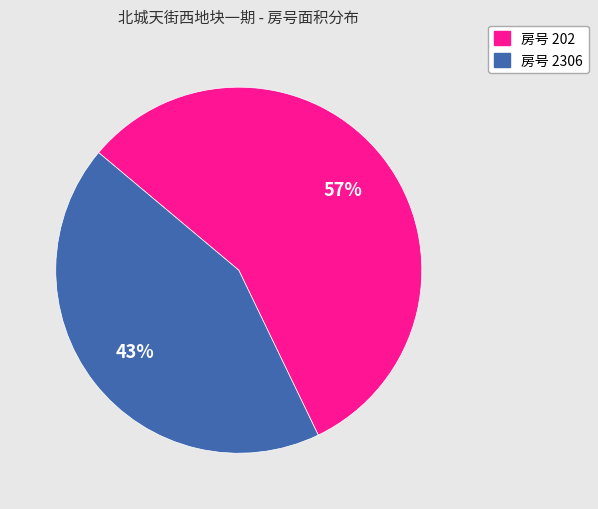

Is there any slice that represents more than half of the pie?

Yes